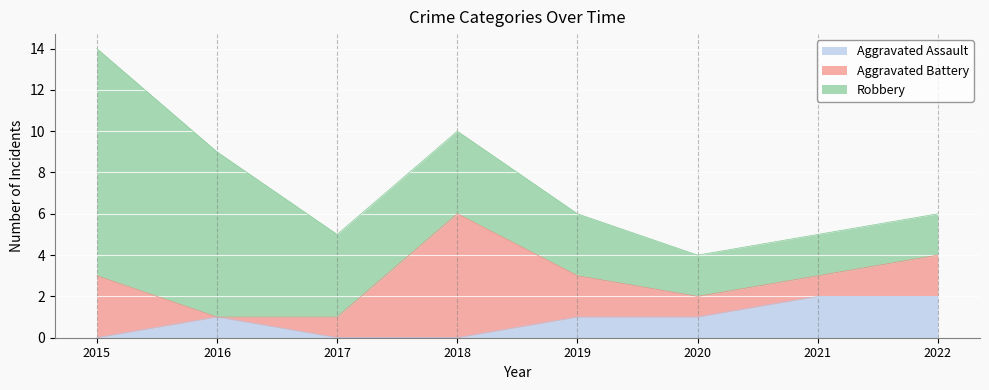

At which label is Aggravated Assault closest to 1?

2016